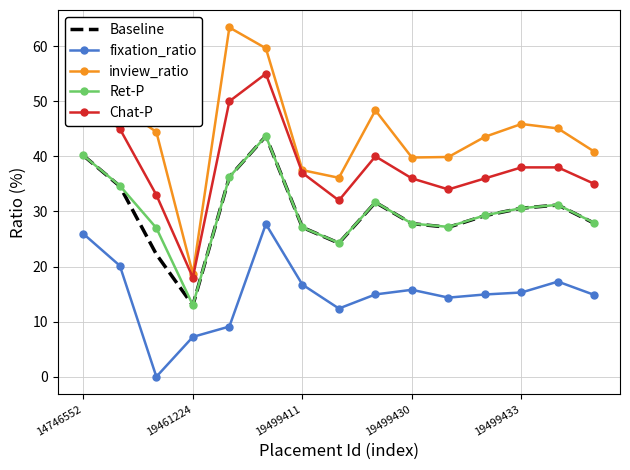

Which series has the largest range (max minus min)?

inview_ratio